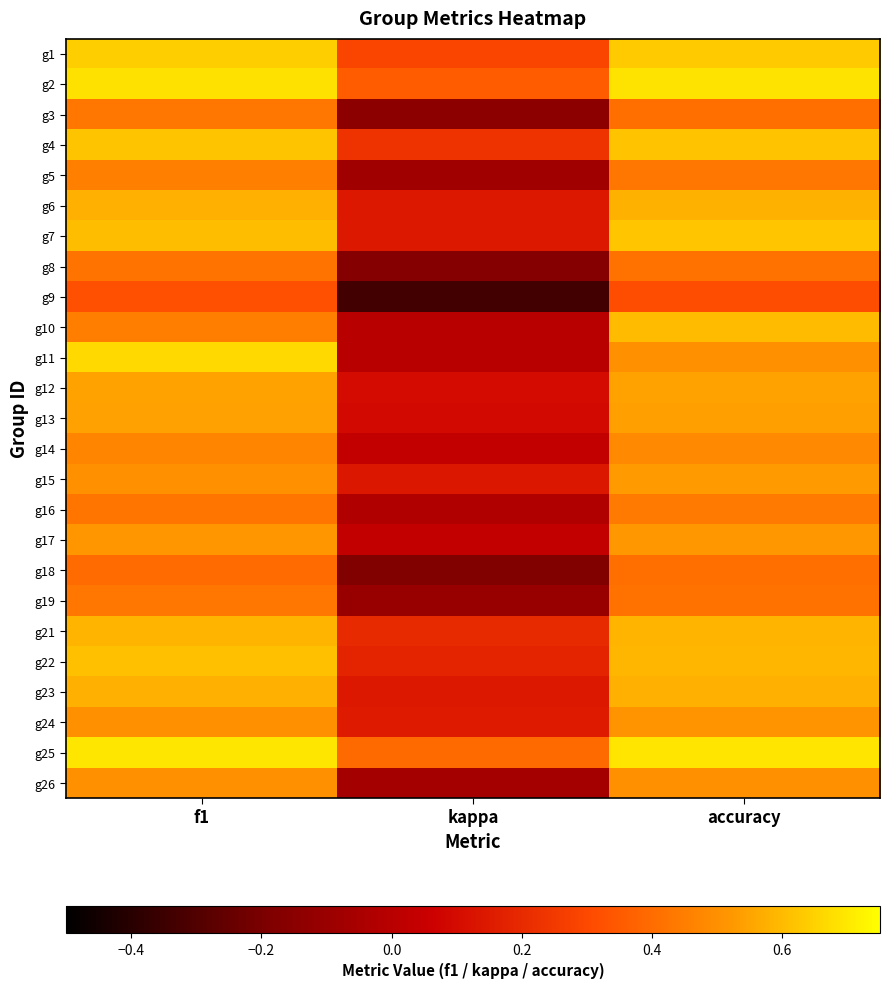

Rank the series by their maximum value, from highest to lowest.

g25, g2, g11, g1, g7, g4, g22, g10, g21, g6, g23, g12, g13, g15, g17, g24, g26, g14, g5, g16, g19, g3, g8, g18, g9